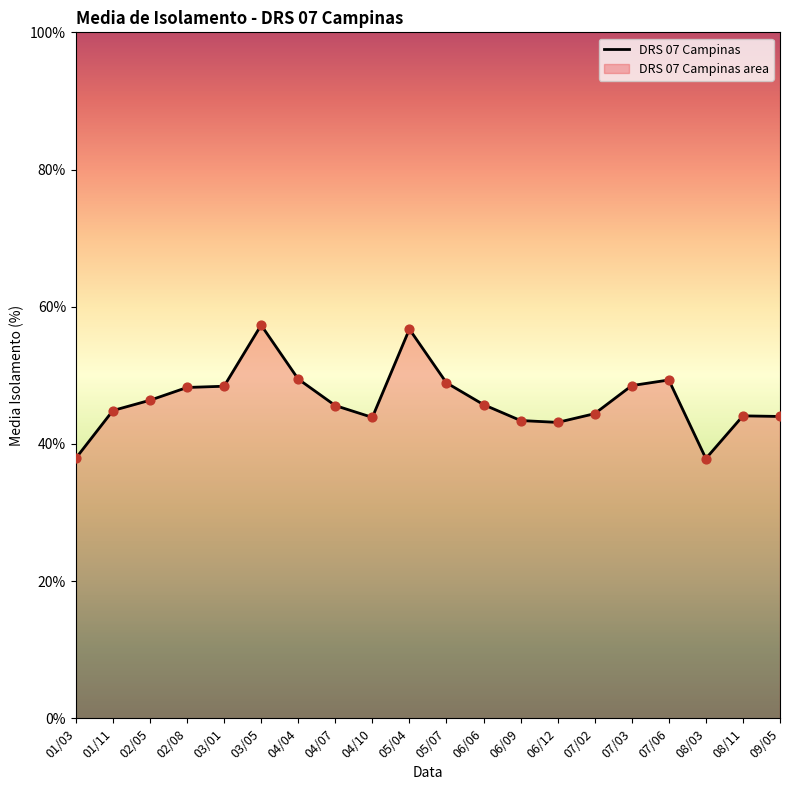

Between 06/09 and 09/05, which is larger?

09/05